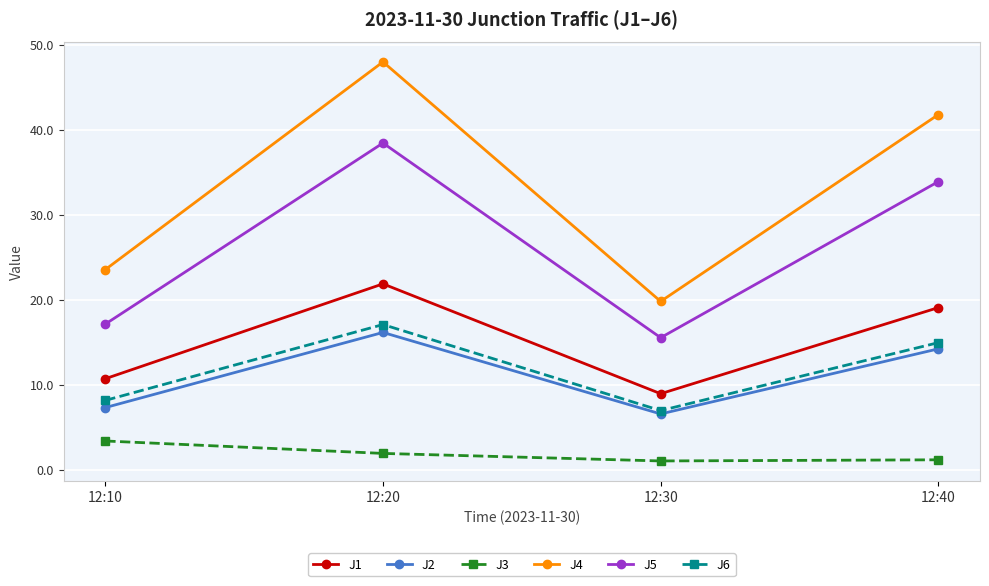

In J4, how many points are higher than both neighbors (excluding endpoints)?

1